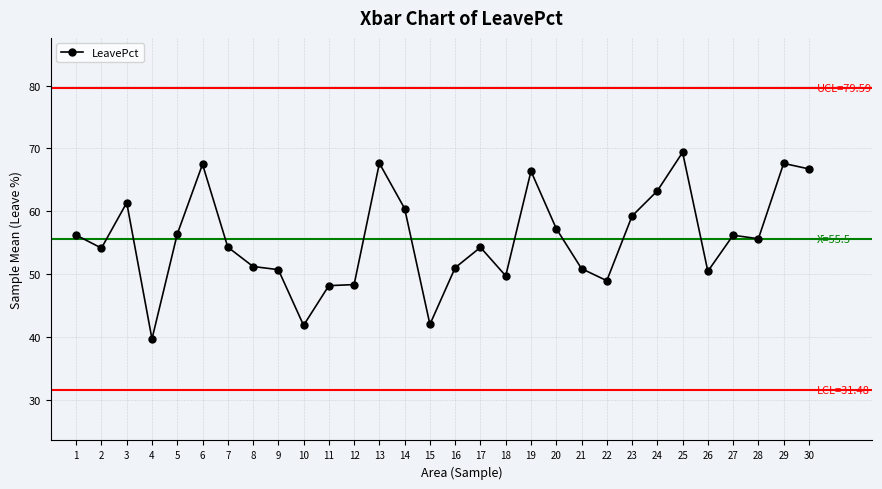

What is the value of the 2nd point from the left?

54.1